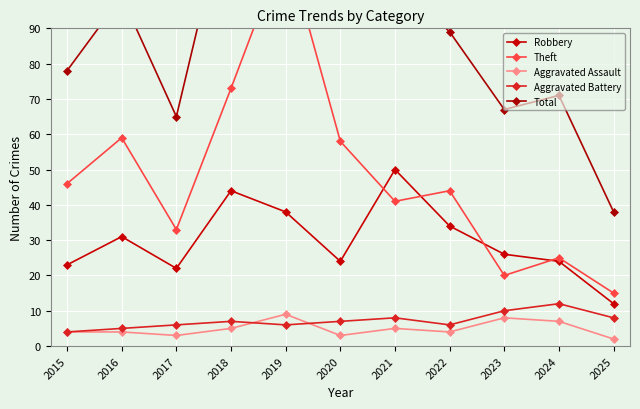

Is this an area chart (filled region under the line)?

No